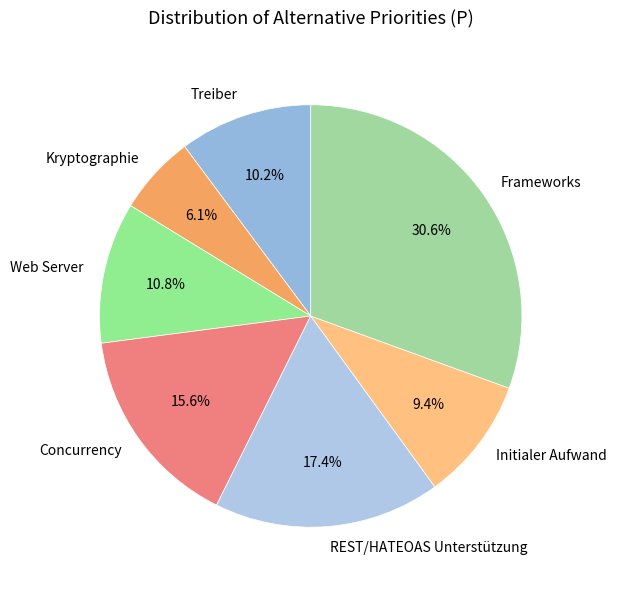

Rank the categories by value from lowest to highest.

Kryptographie, Initialer Aufwand, Treiber, Web Server, Concurrency, REST/HATEOAS Unterstützung, Frameworks